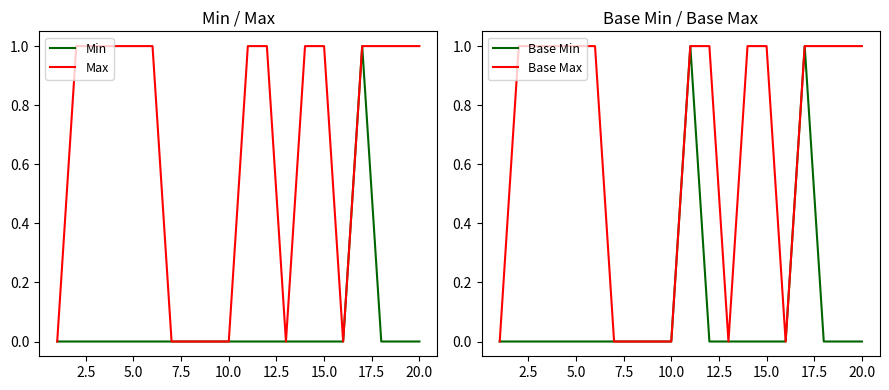

What is the average value of the Max series?

1